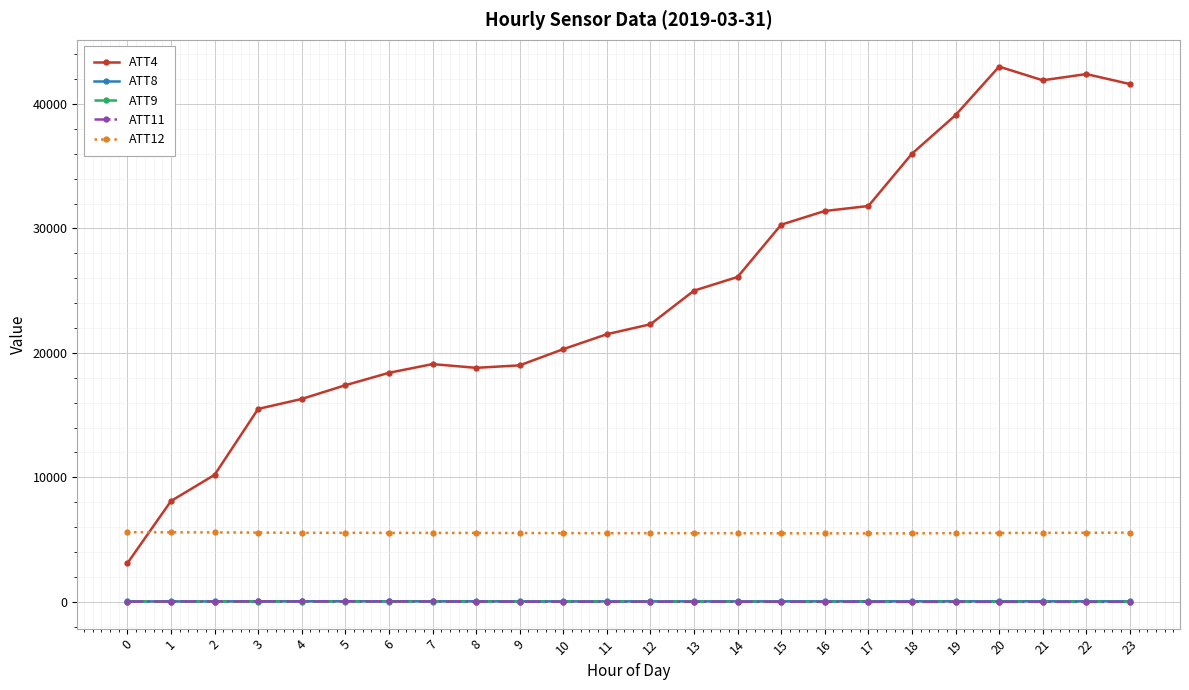

True or false: ATT4 and ATT12 intersect in this chart.

True